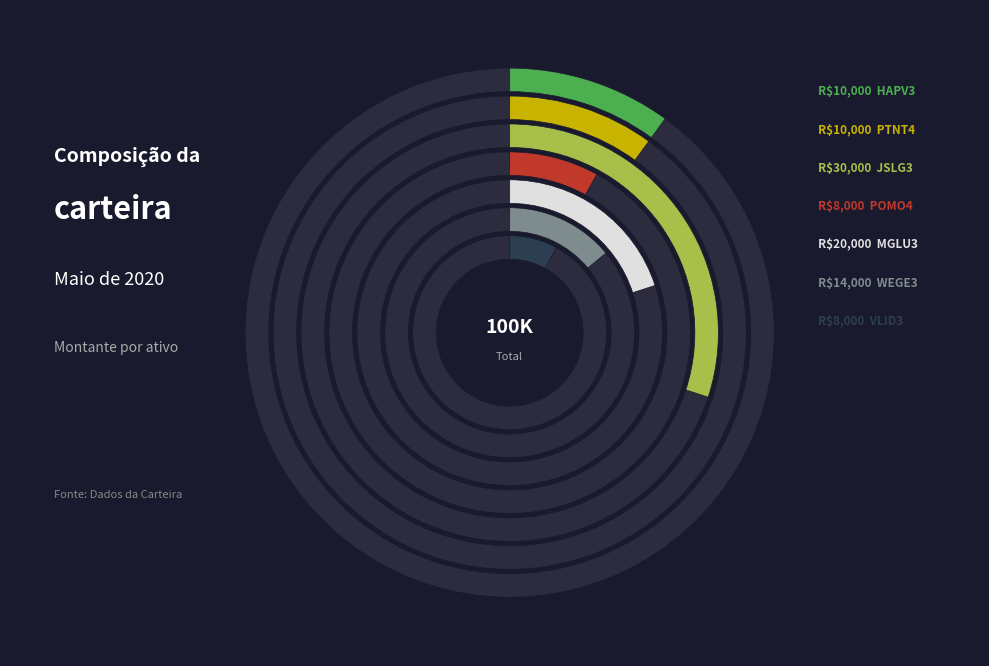

Rank the categories by value from lowest to highest.

POMO4, VLID3, HAPV3, PTNT4, WEGE3, MGLU3, JSLG3